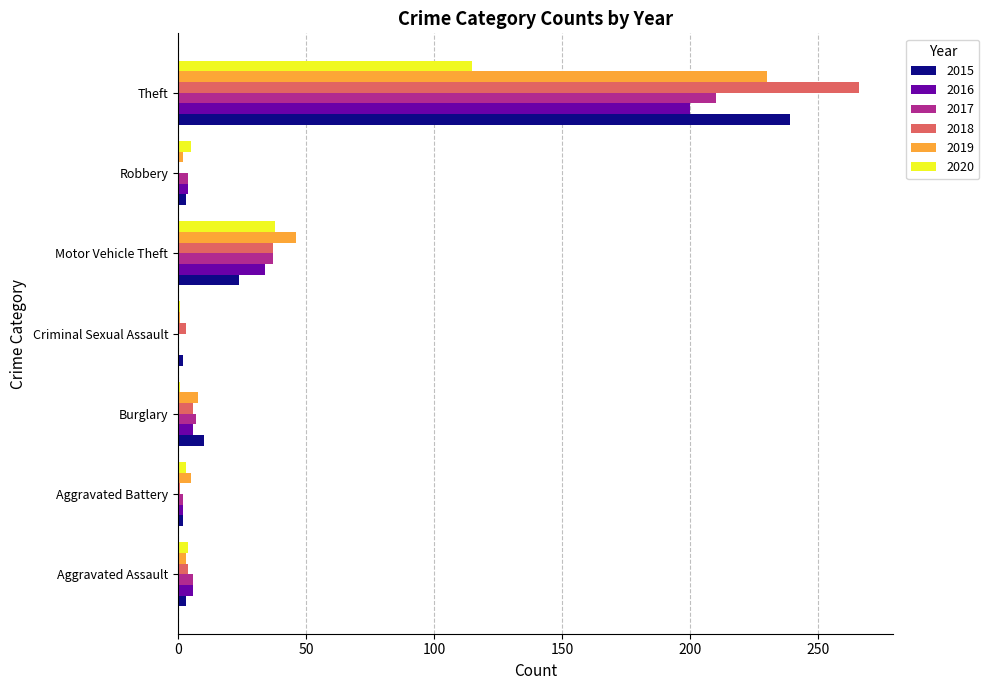

What is the approximate value of 2019 at Theft?

230